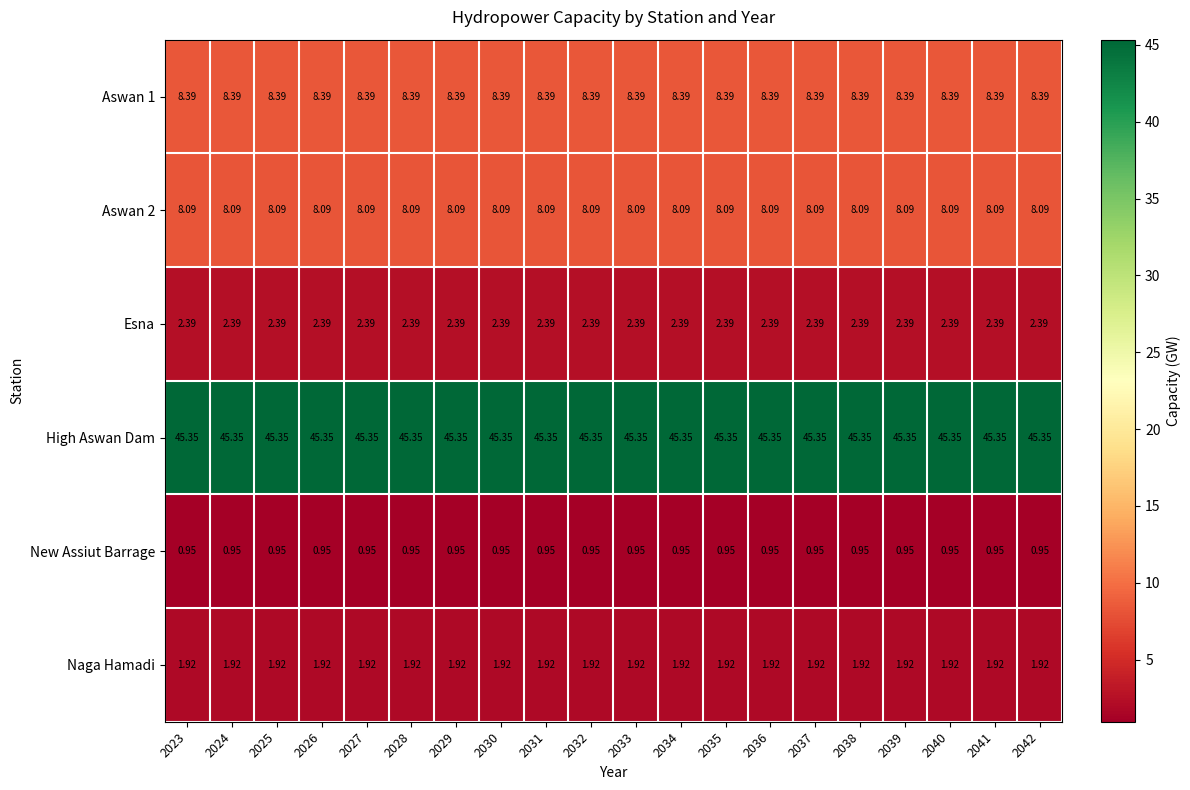

Is the value of High Aswan Dam at 2024 greater than the value of Aswan 2 at 2024?

Yes